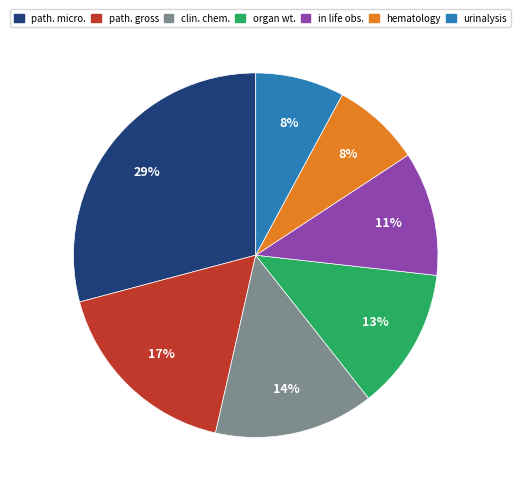

Is there any slice that represents more than half of the pie?

No